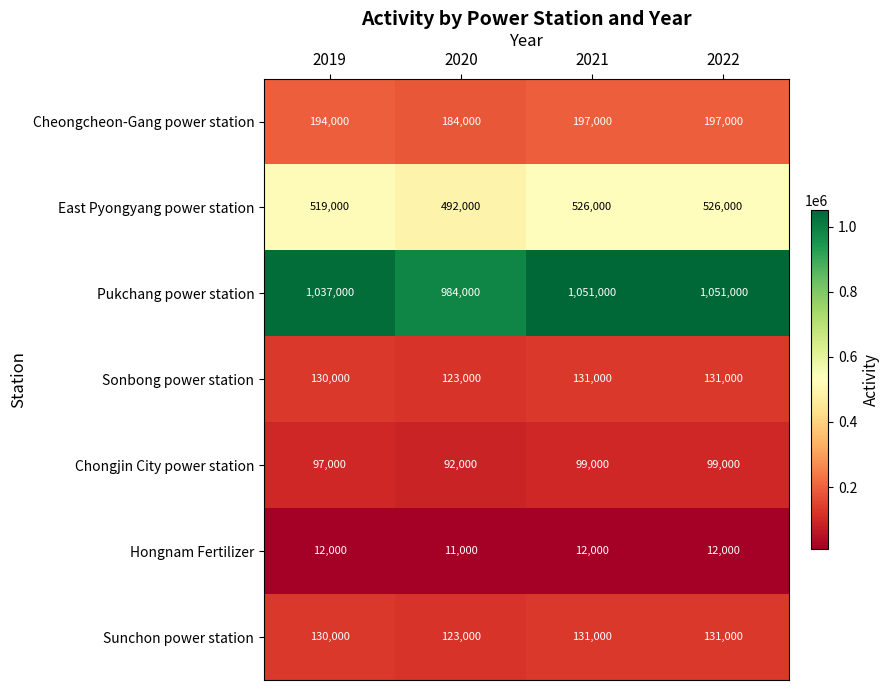

At which label is Pukchang power station closest to 1017500?

2019